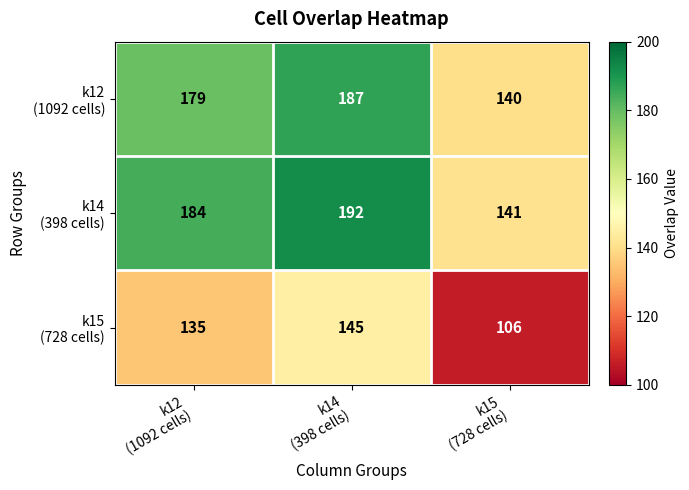

What is the smallest value displayed?

106